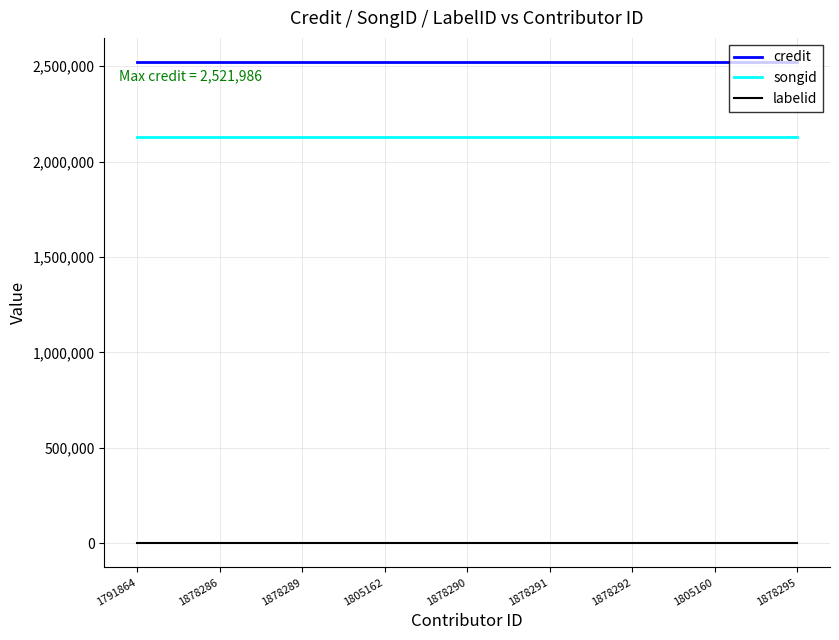

How many distinct data groups are displayed?

3